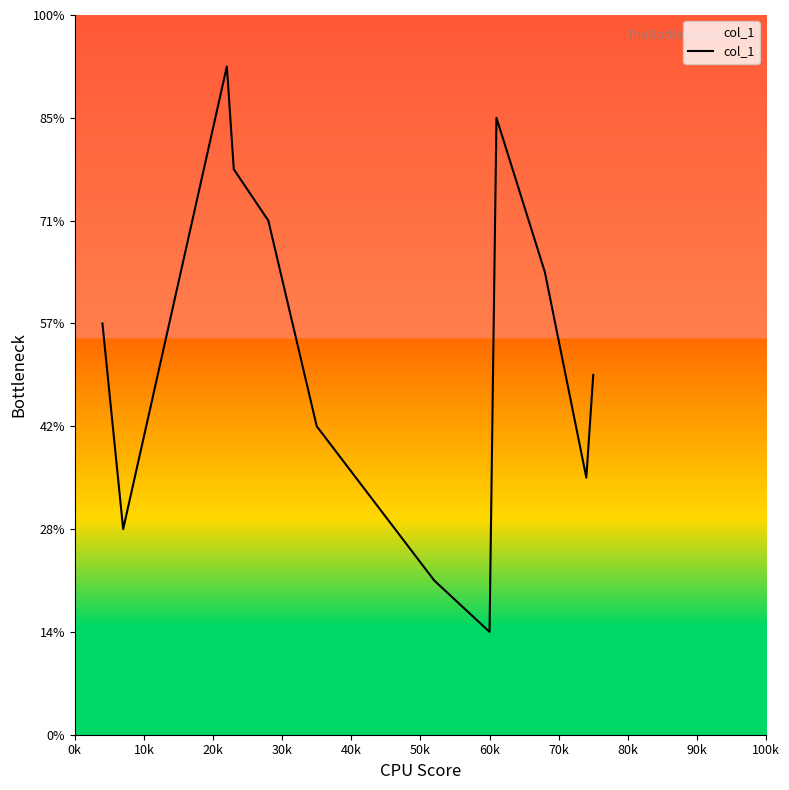

How many points are lower than both their immediate neighbors (excluding endpoints)?

3